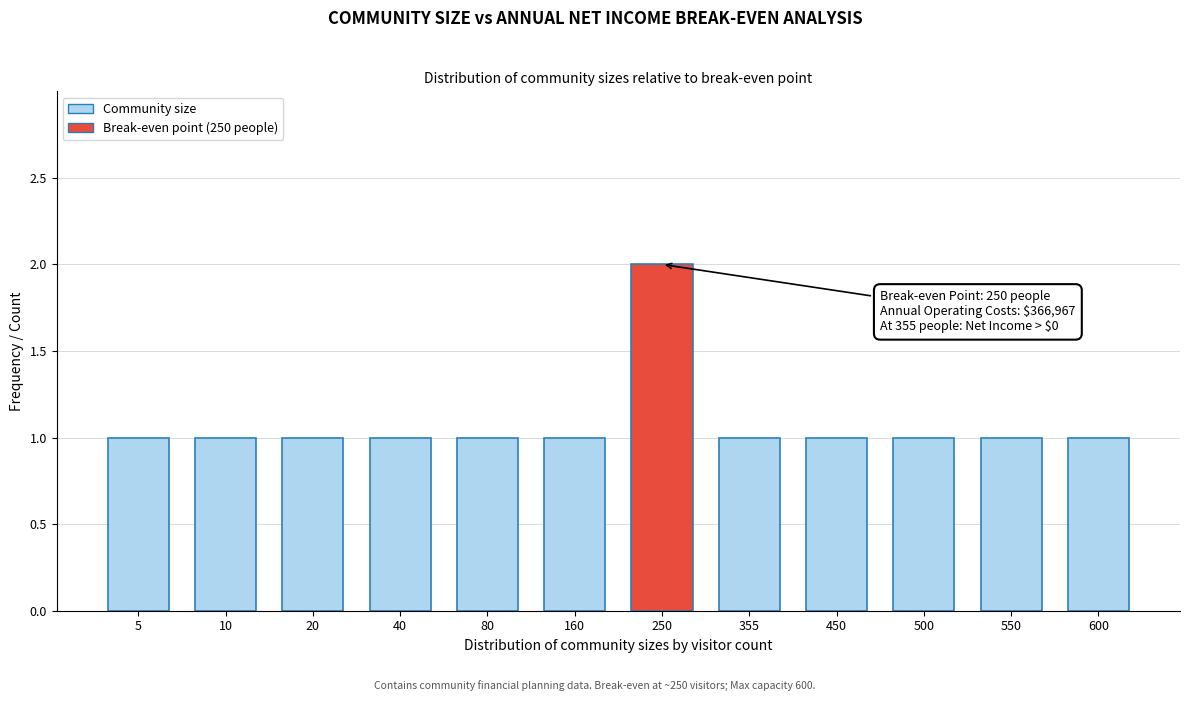

Reading left to right, list all the values displayed in this chart.

1	1	1	1	1	1	2	1	1	1	1	1